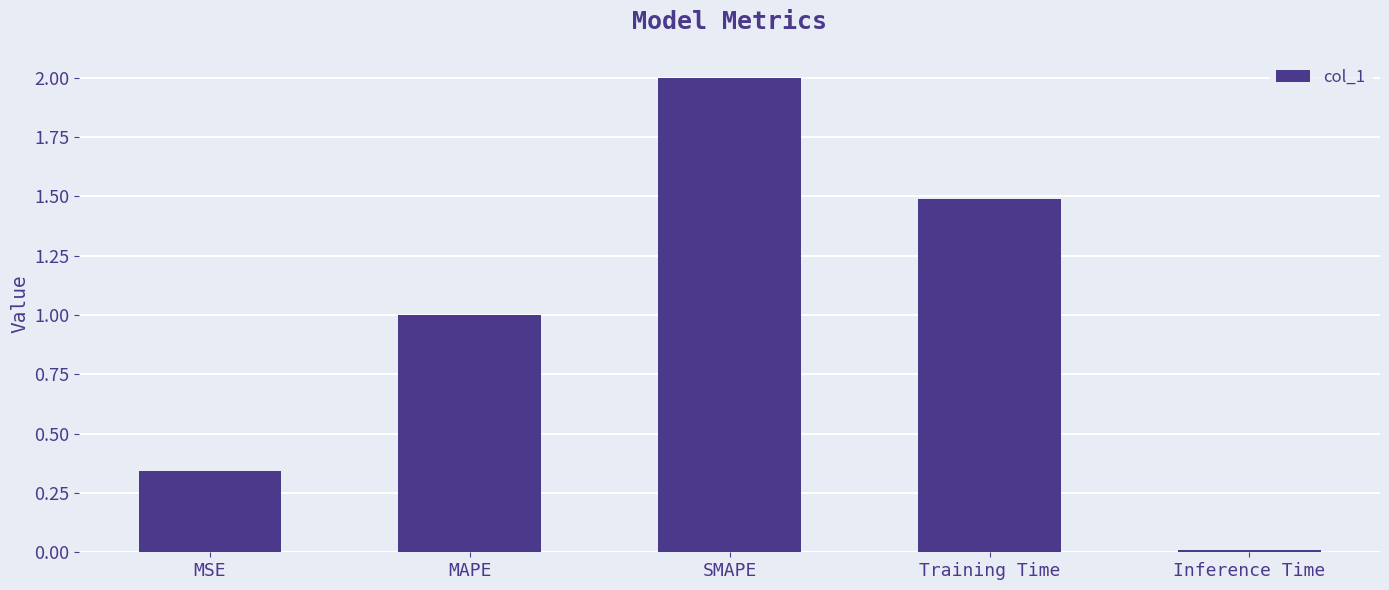

Approximately how many times larger is the value at SMAPE compared to MAPE?

2.0